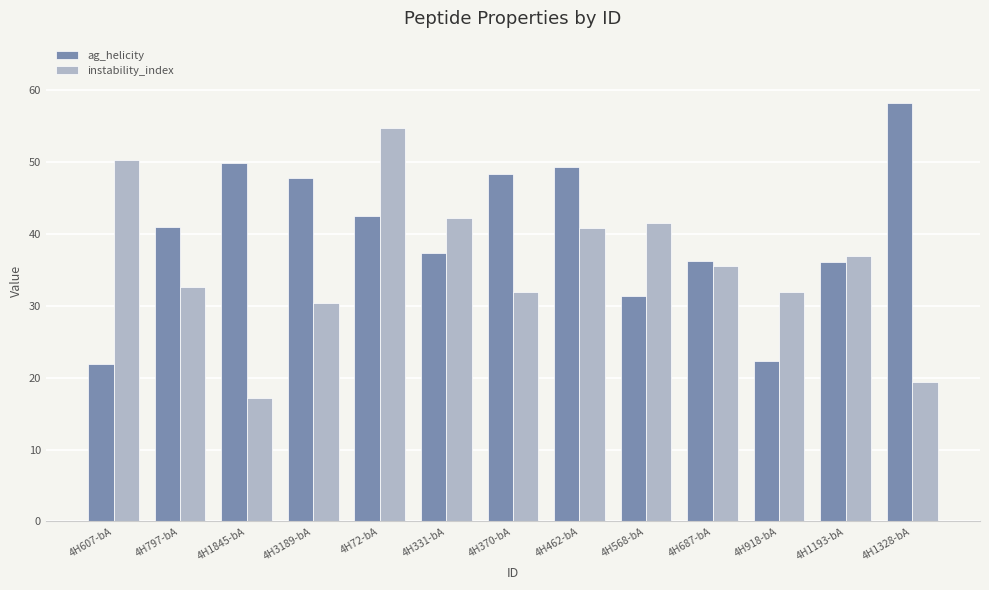

What are all the series names shown in the legend?

ag_helicity, instability_index